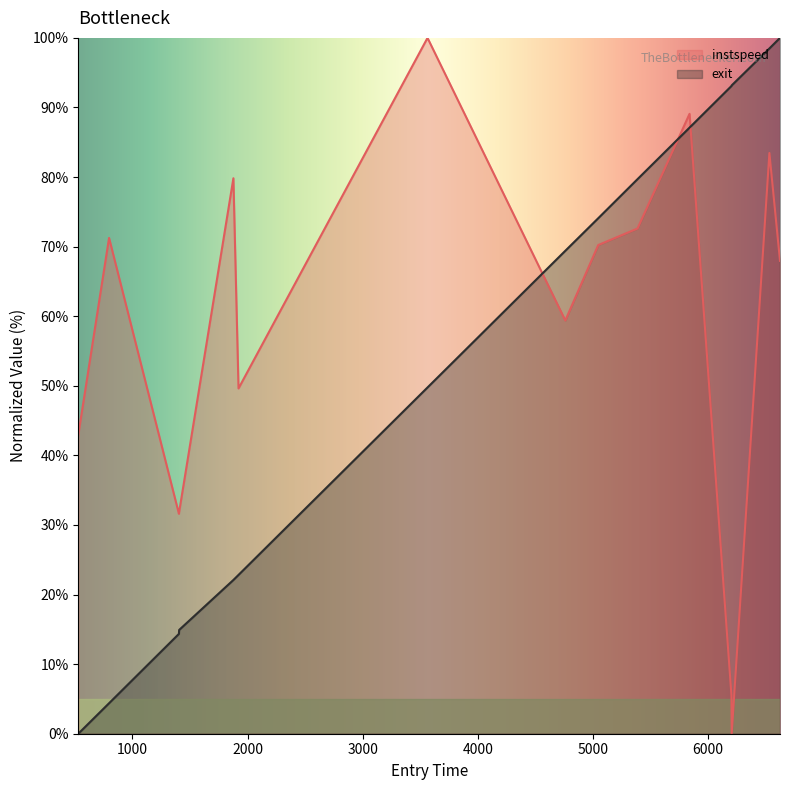

What is the total value across all series at 6533.288112355271?

181.9